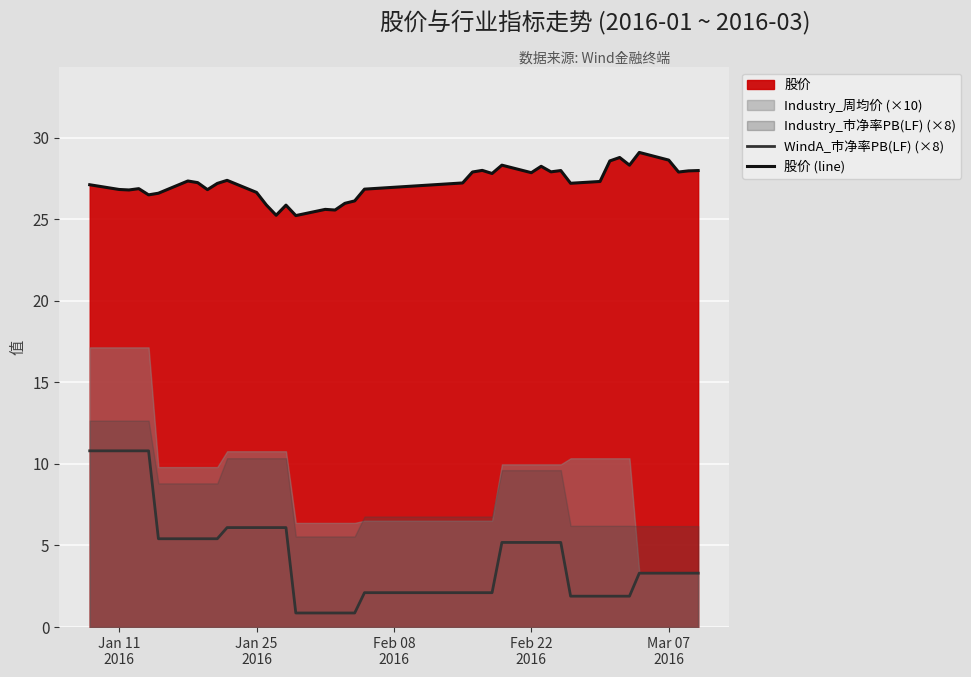

True or false: 股价 (line) and WindA_市净率PB(LF) (×8) intersect in this chart.

False